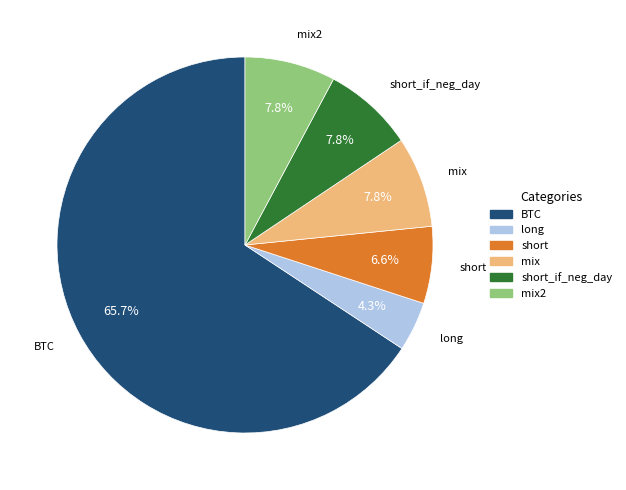

Is there any slice that represents more than half of the pie?

Yes